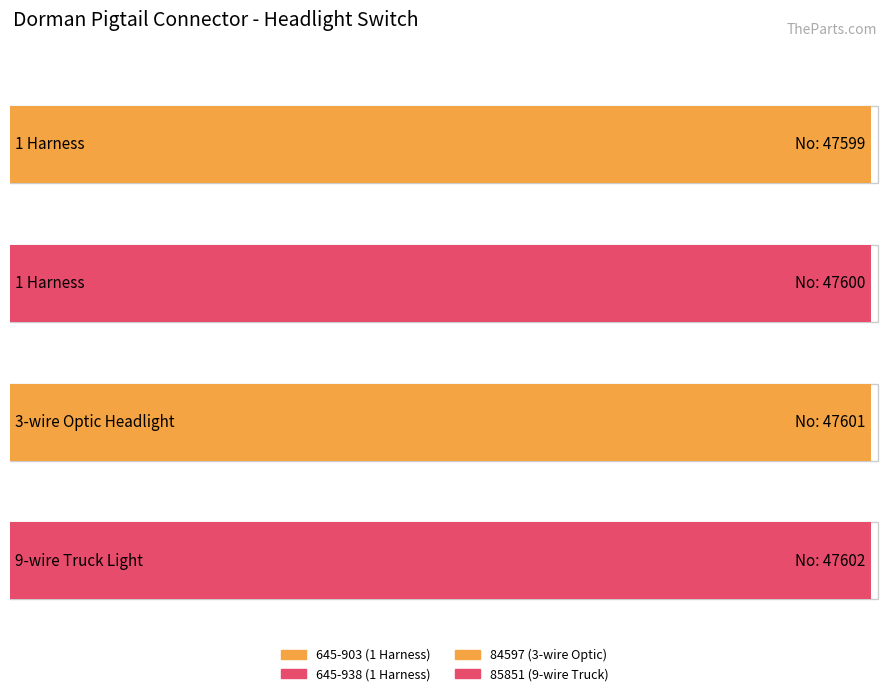

The 1 Harness series shows 22492 at 645-903 (1 Harness). True or false?

False